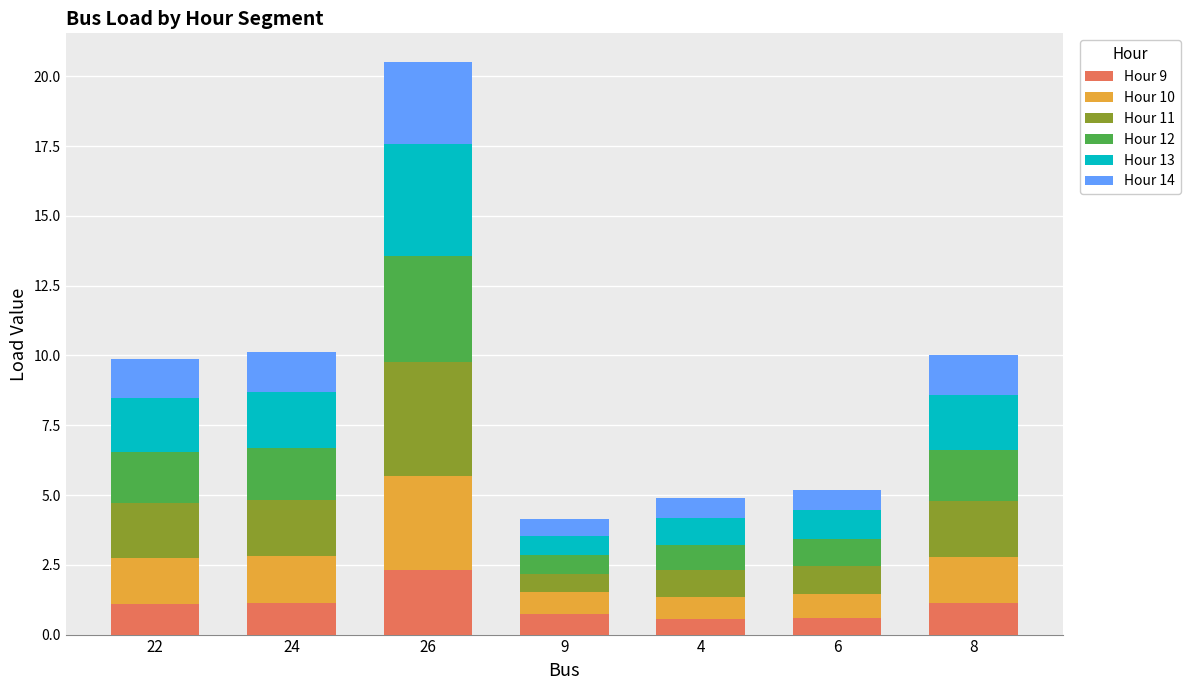

Is it true that Hour 9 equals 0.6 at 6?

True